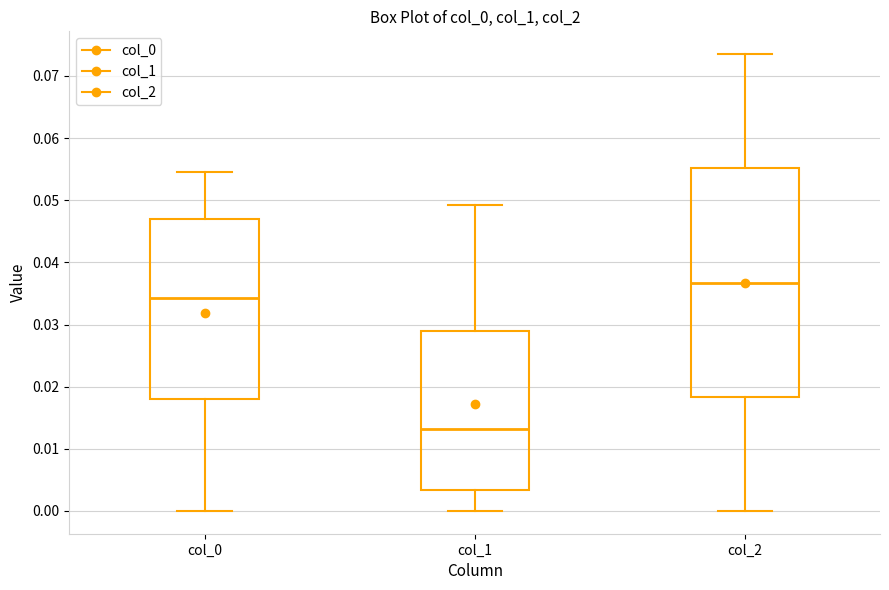

Which box's median line is the lowest?

col_1